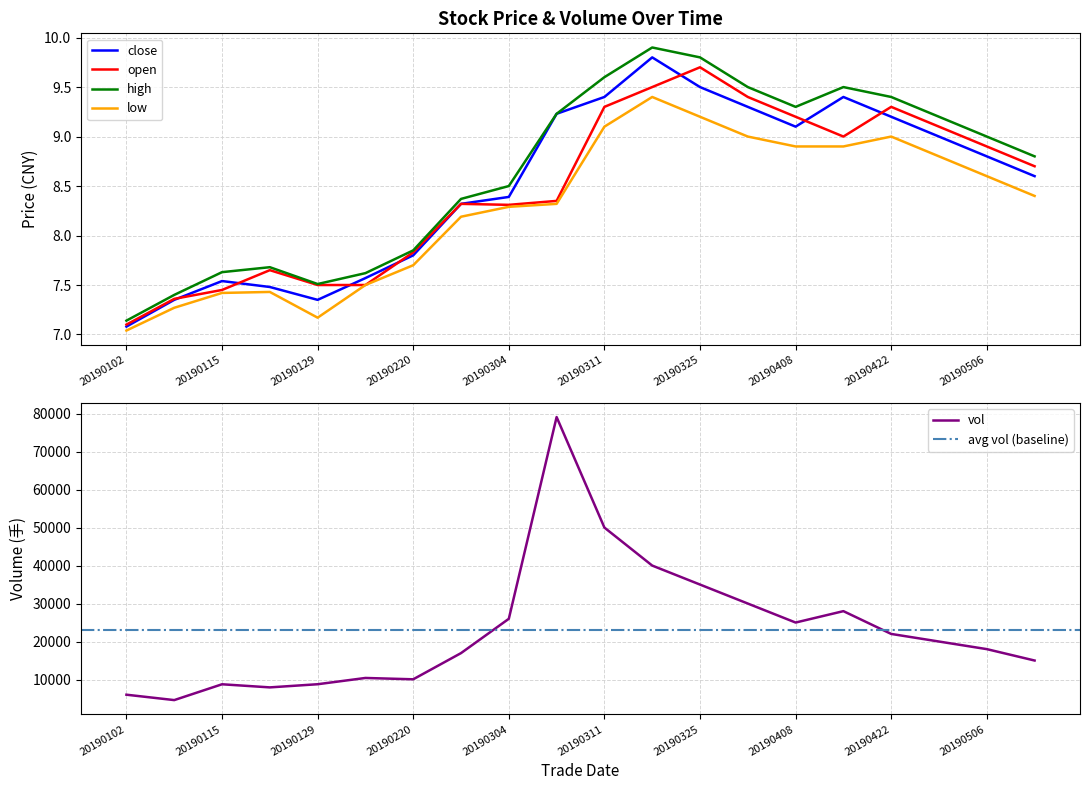

True or false: high and vol cross at least once.

False